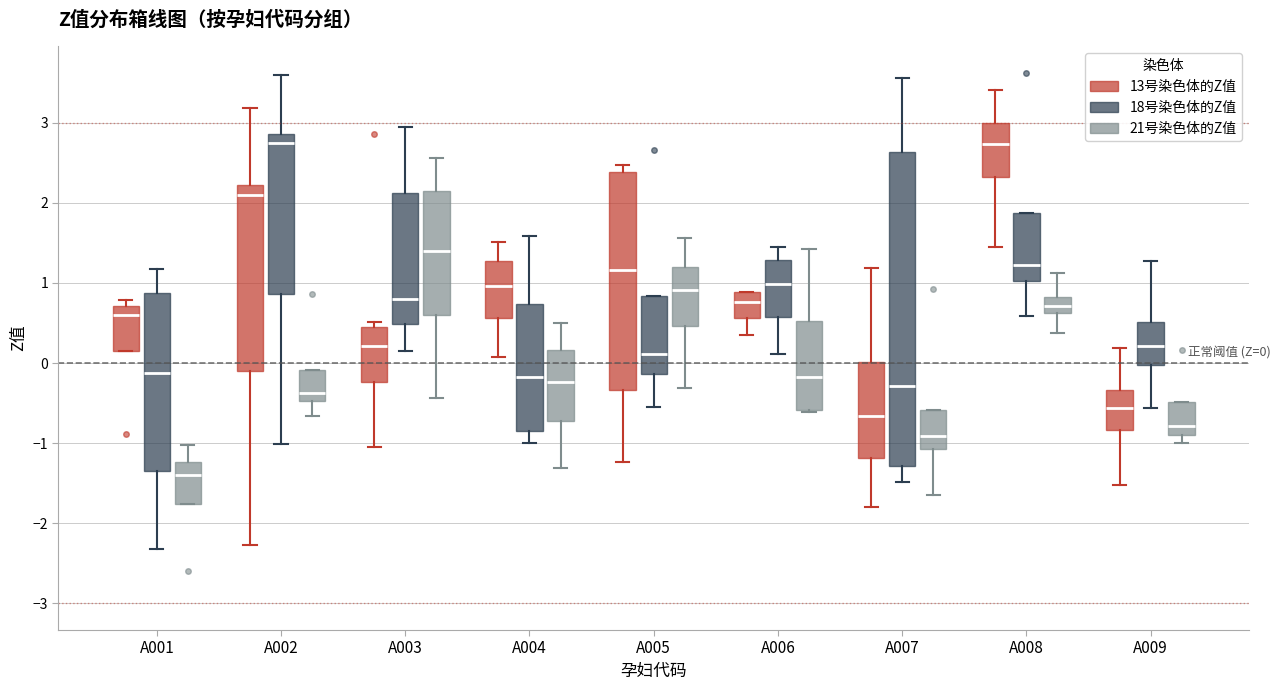

Which box is the tallest, from its lower edge to its upper edge?

A007 (18号染色体的Z值)